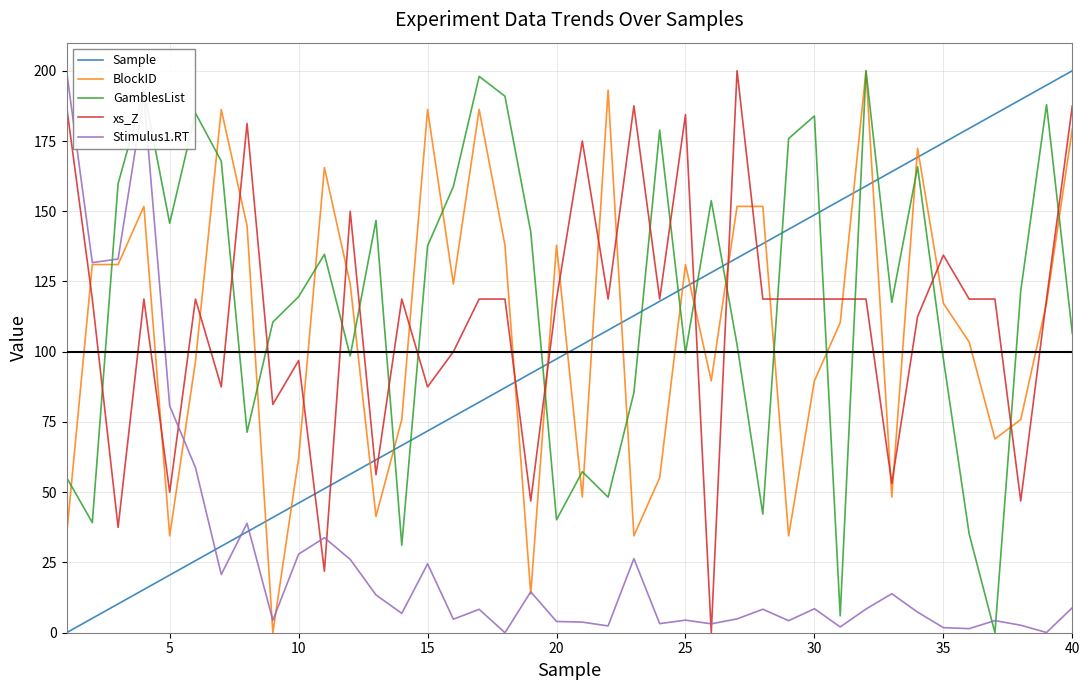

What is the maximum value for xs_Z?

200.0